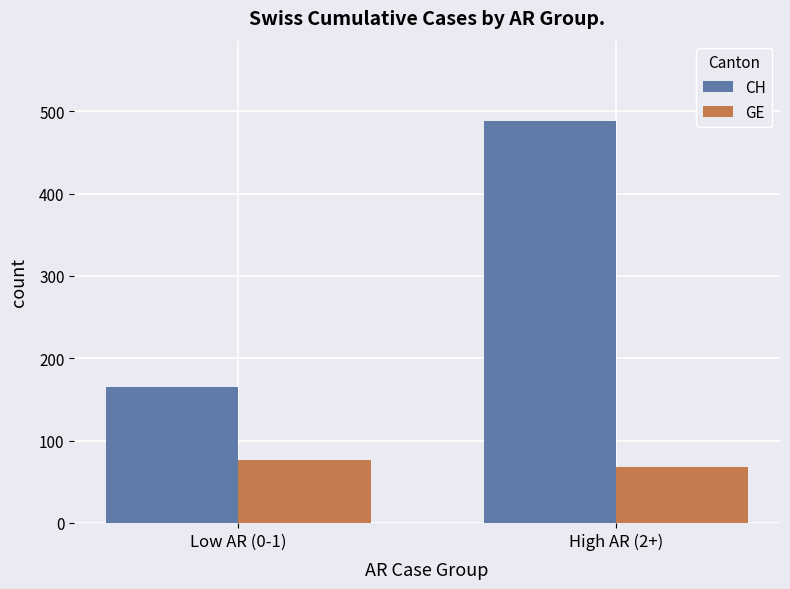

Count the CH values in the range 165 to 488.

2